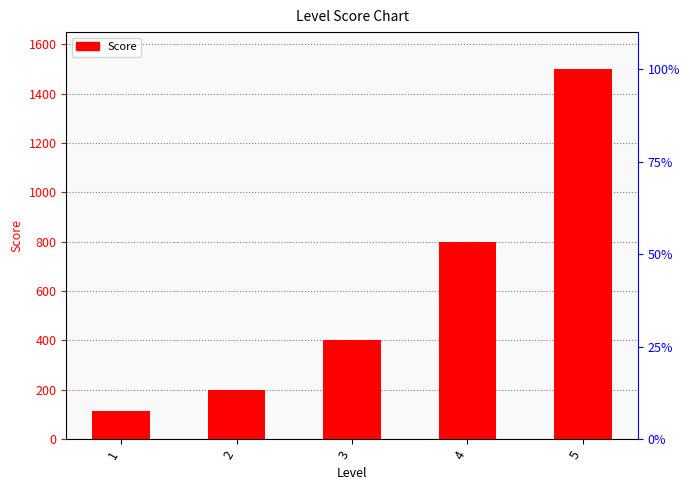

What is the difference between the maximum and second lowest values?

1300